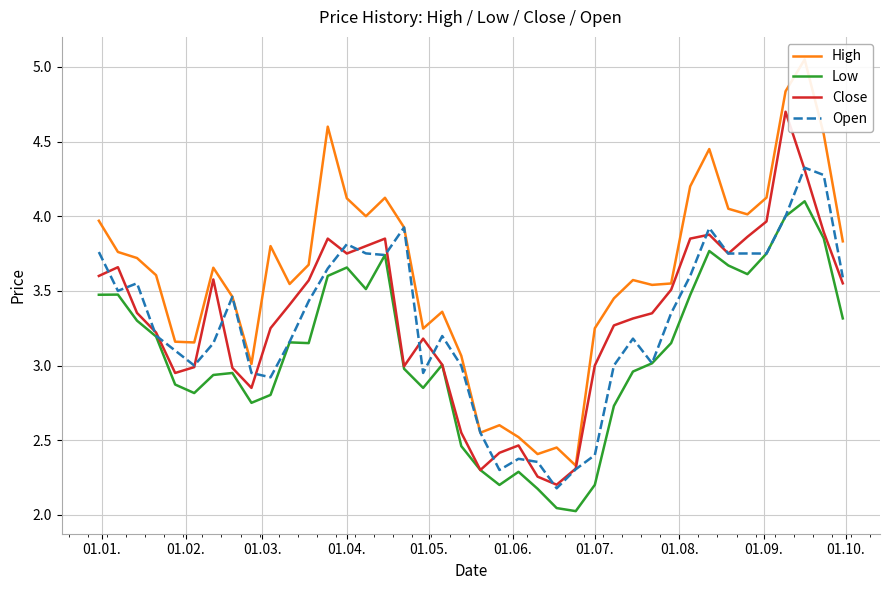

What is the highest value of the Open series?

4.3